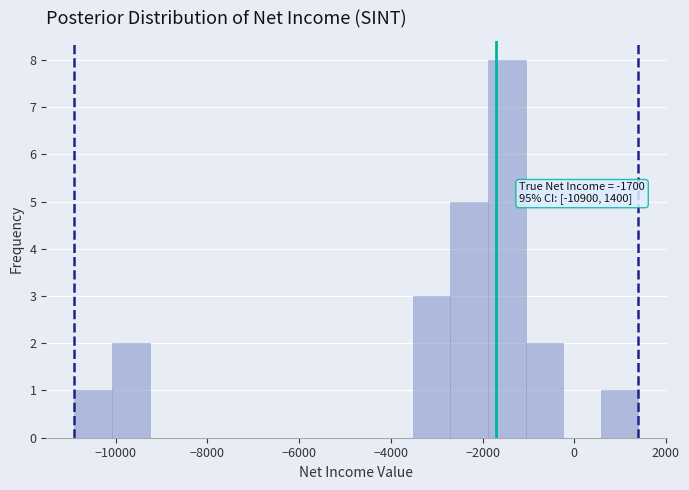

Over which range of the x-axis is the bar tallest?

-1880 to -1060